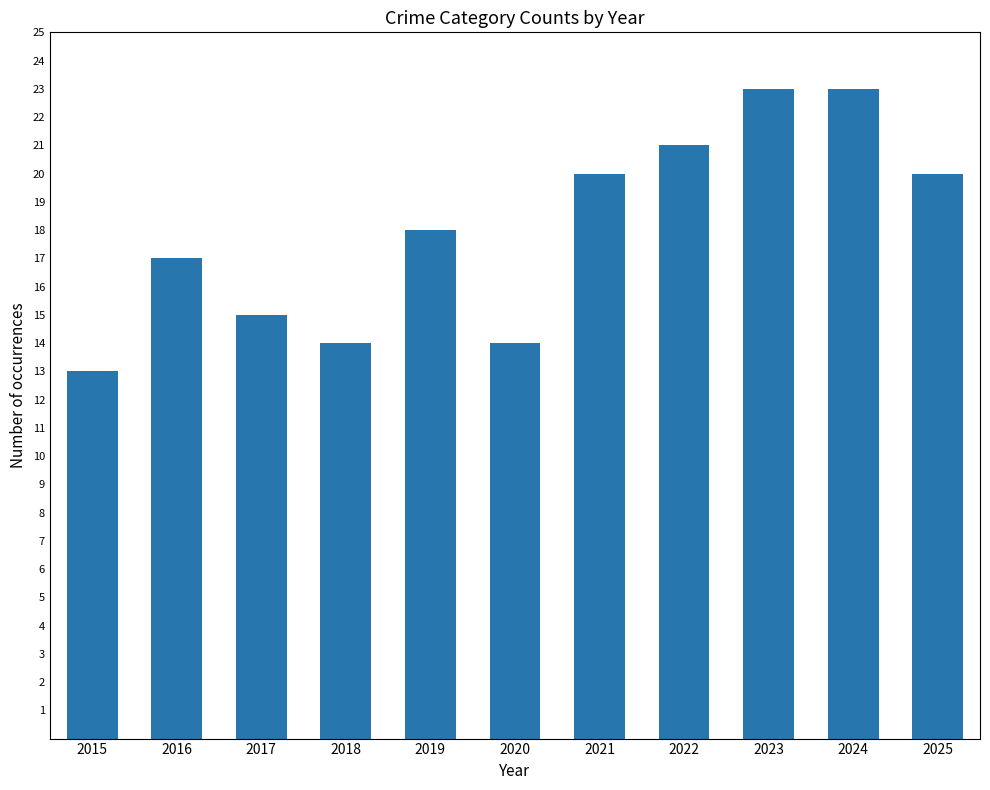

Read the value at 2021, to the nearest 10.

20